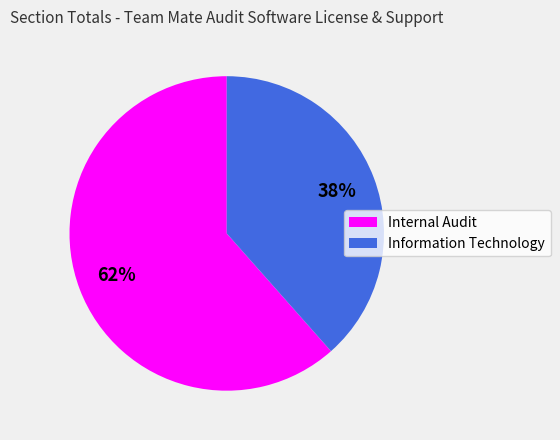

To the nearest percent, what is the average slice percentage?

50%